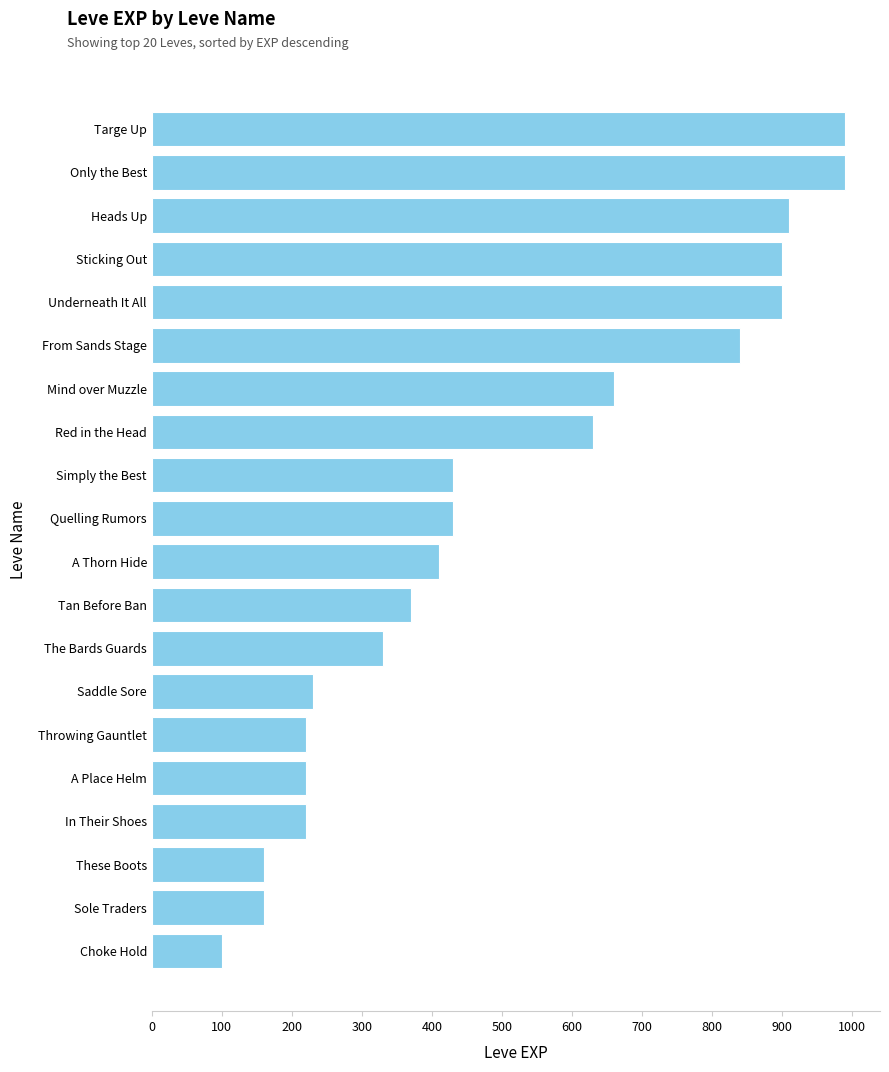

What is the change in value from These Boots to The Bards Guards?

+170